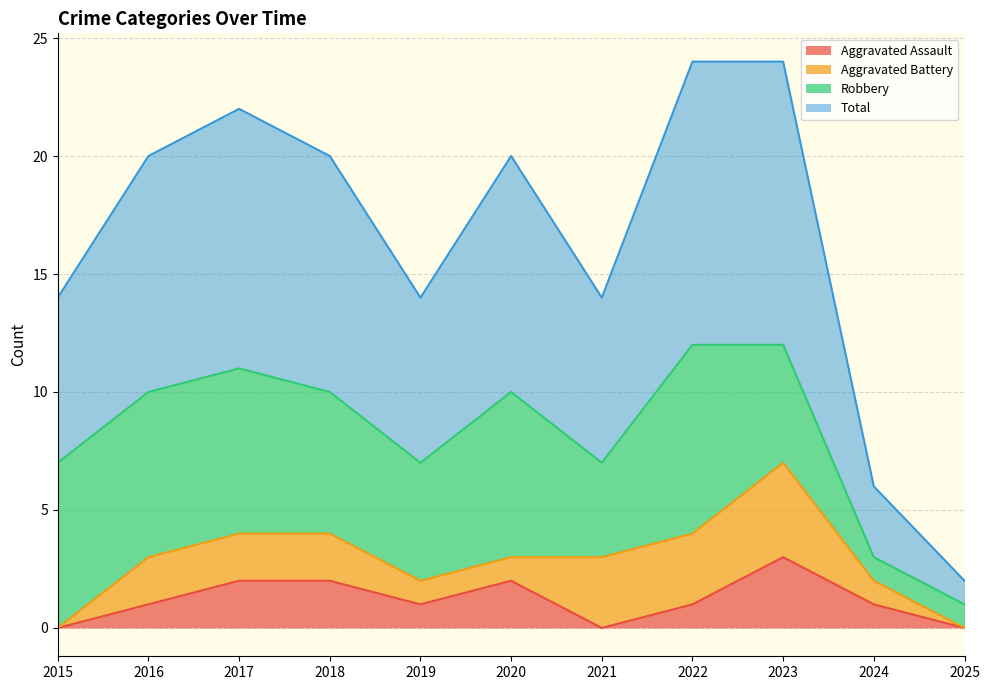

True or false: Aggravated Assault and Total cross at least once.

False